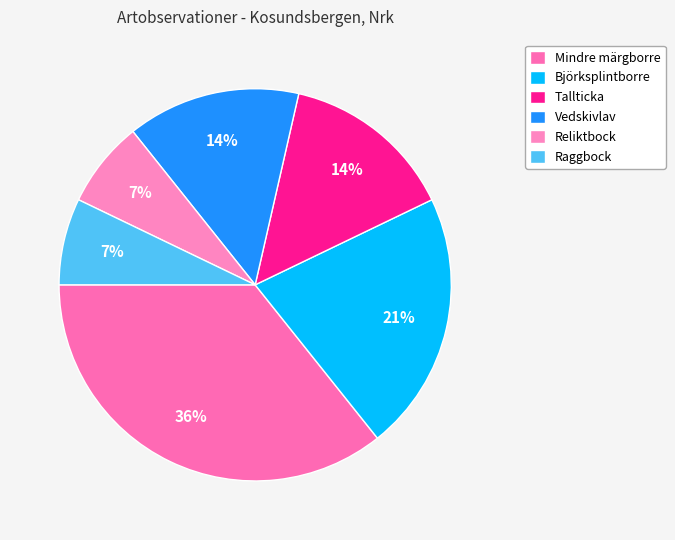

Does Raggbock represent more than half of the total?

No